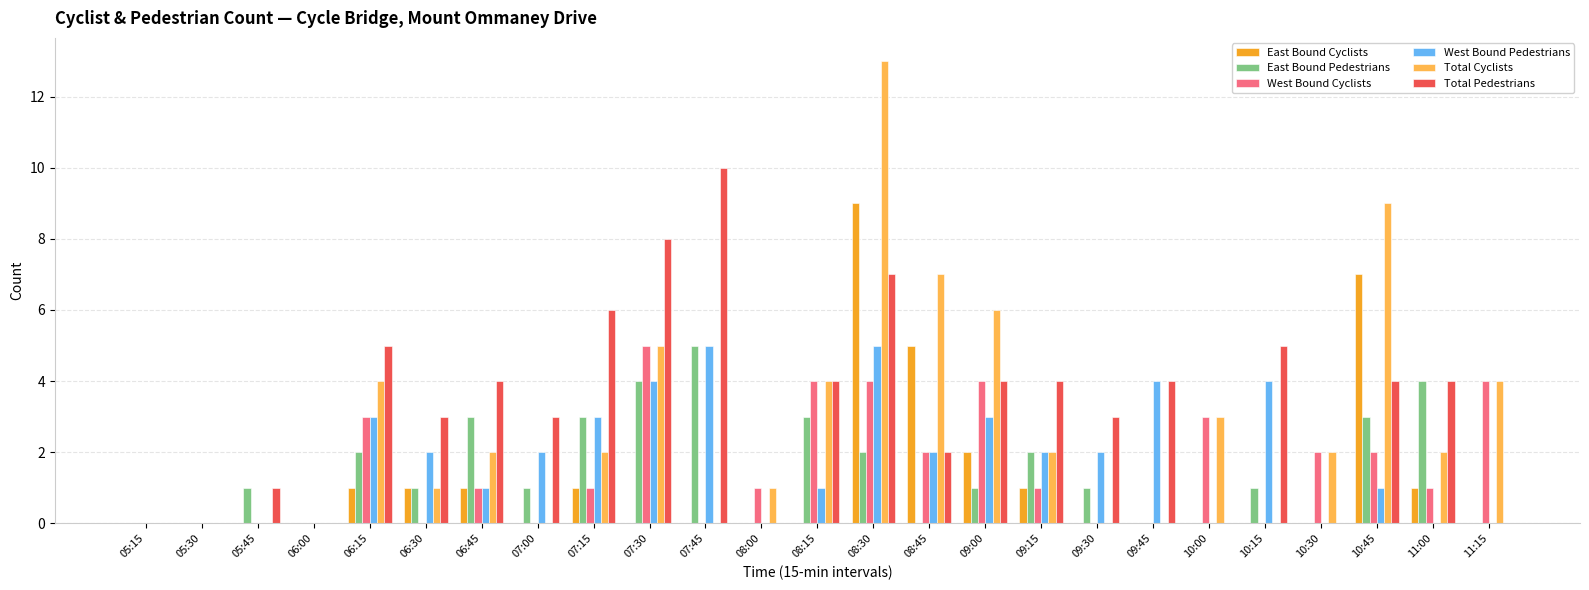

Between 06:00 and 07:15, which series saw the biggest shift?

Total Pedestrians